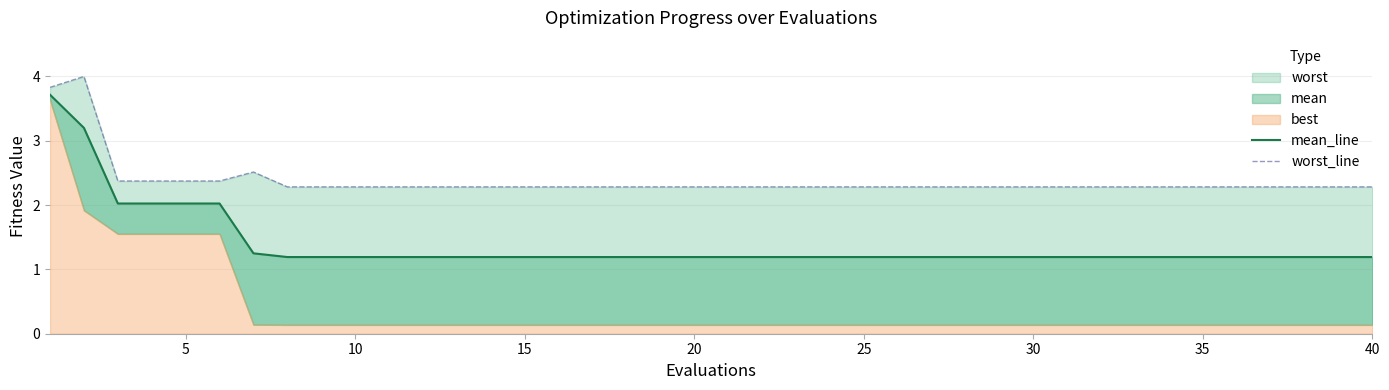

What is the average value of the mean_line series?

1.4